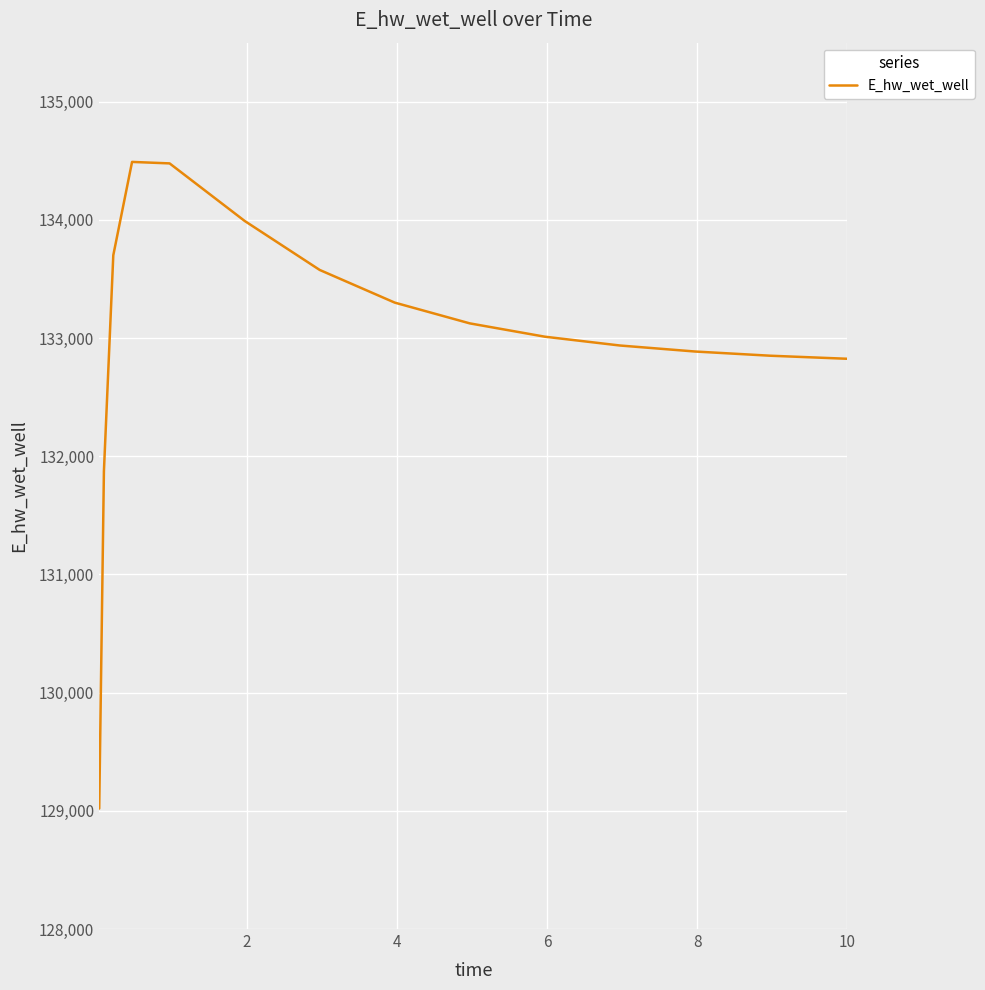

What is the maximum value shown in the chart?

134491.0